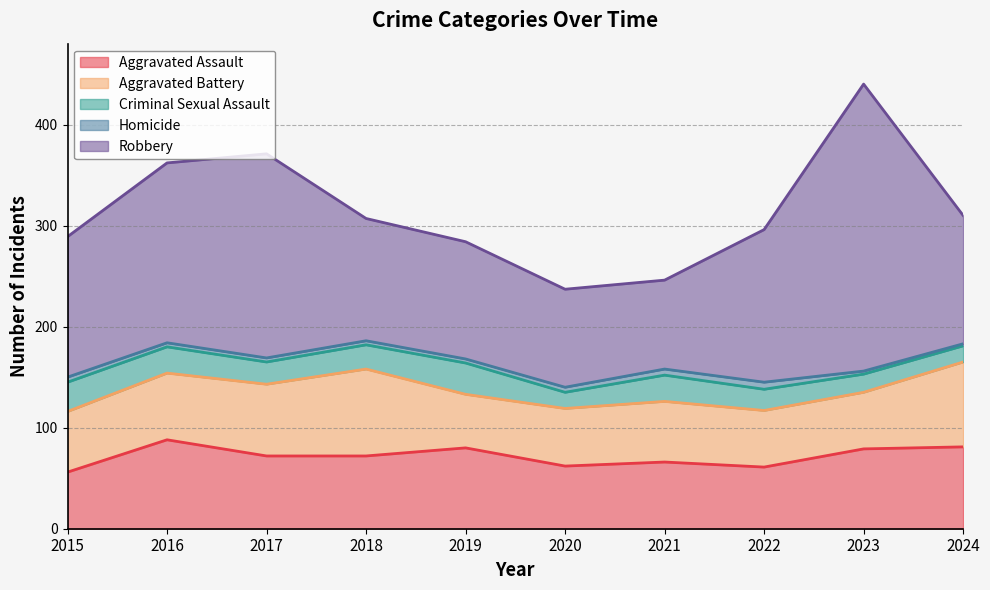

Which series has the widest spread of values?

Robbery